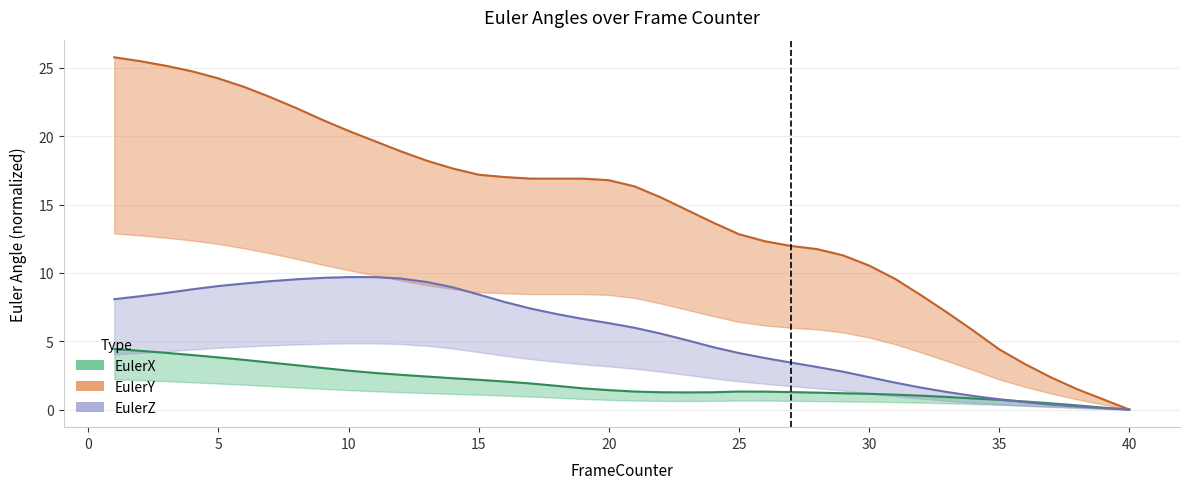

True or false: EulerY and EulerX cross at least once.

False